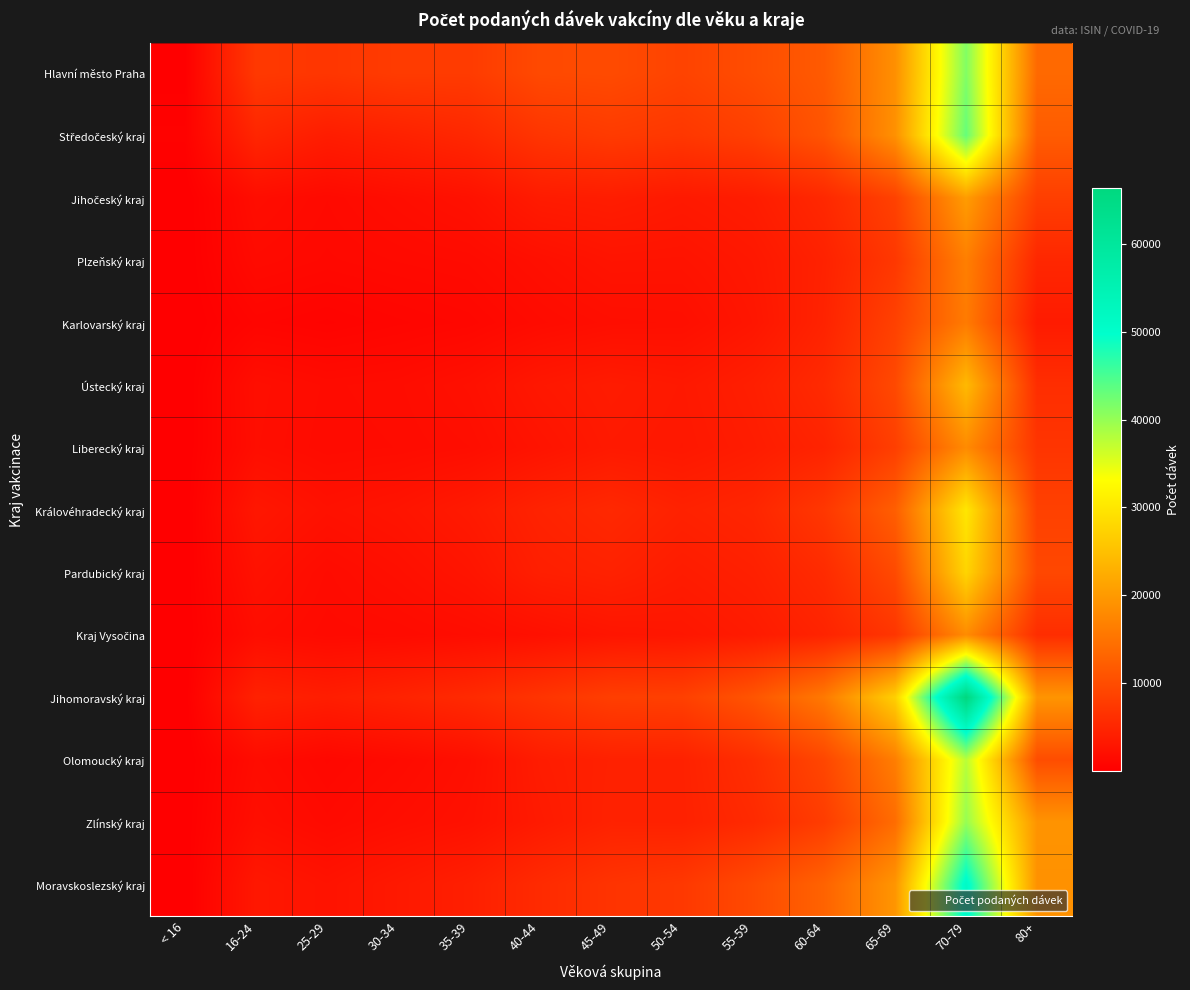

Which series has the largest total across all categories?

Jihomoravský kraj